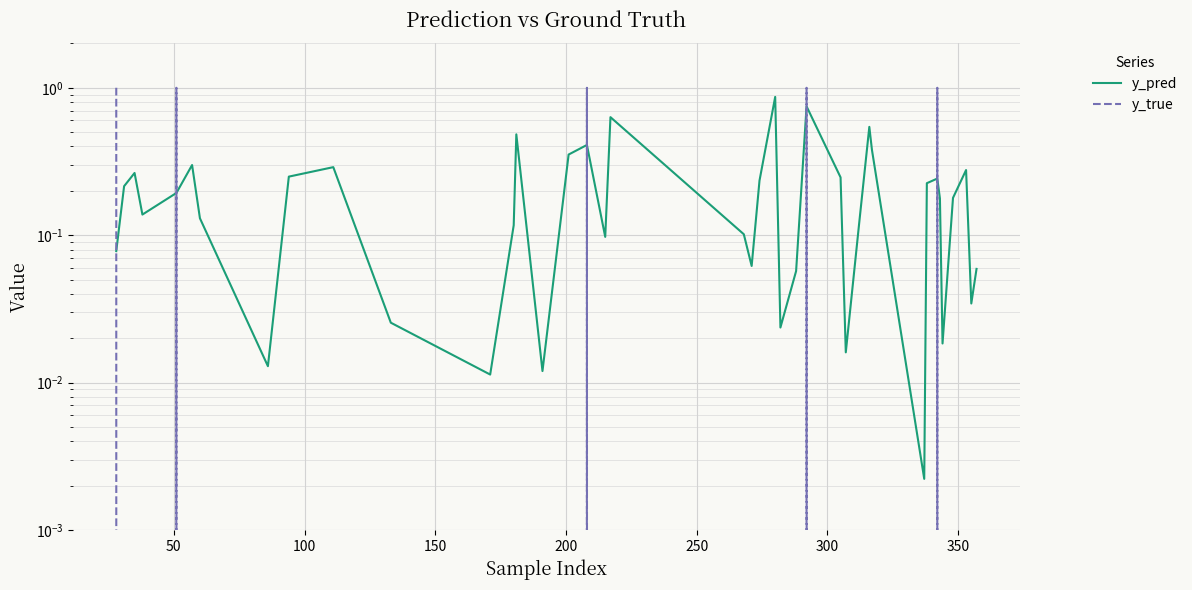

Rank the series by their average value, from highest to lowest.

y_pred, y_true